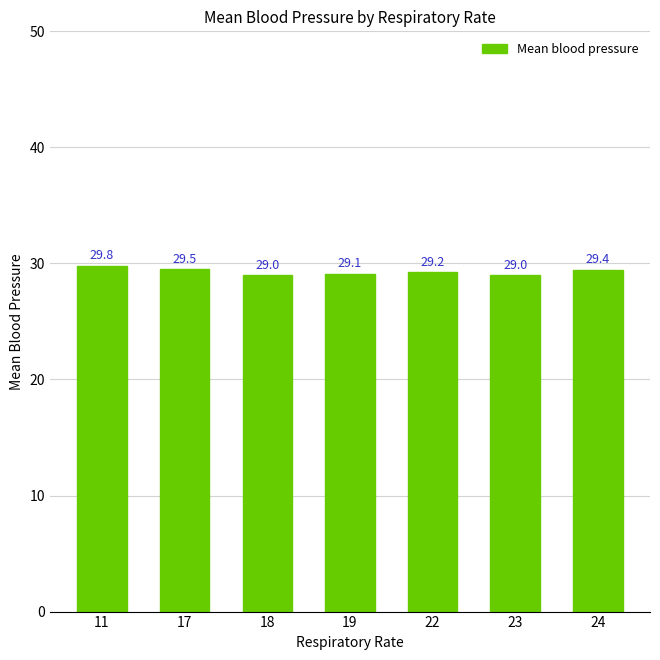

Count the number of values greater than 29.

5